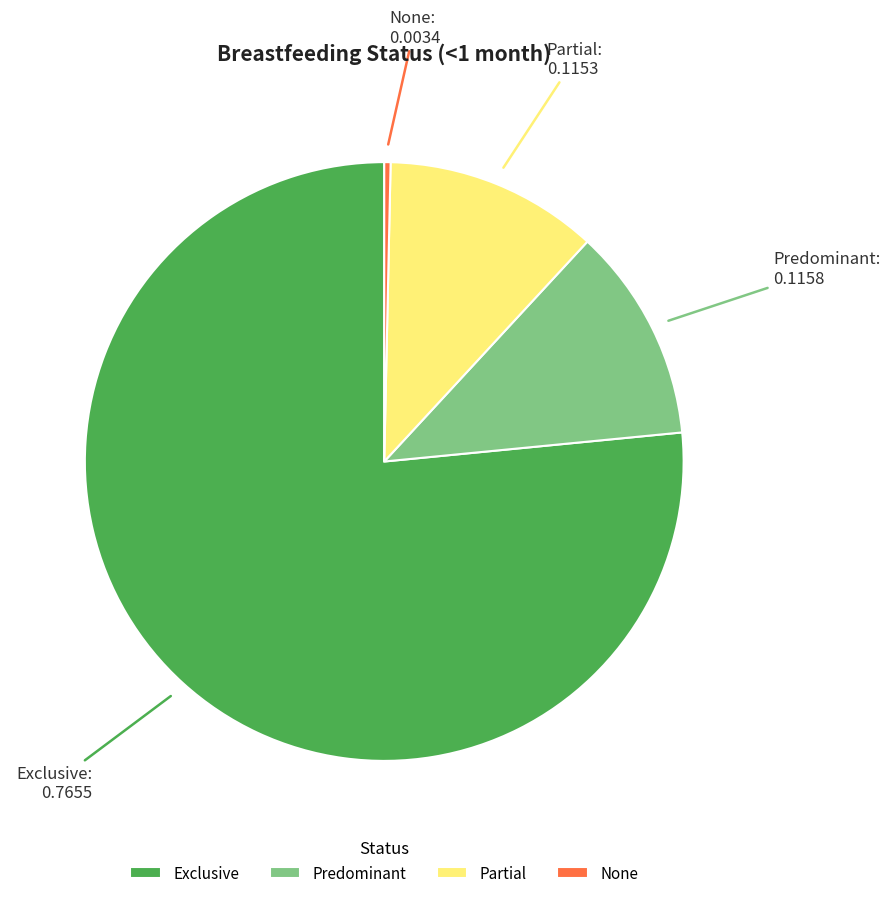

True or false: Exclusive accounts for 77% of the total.

True